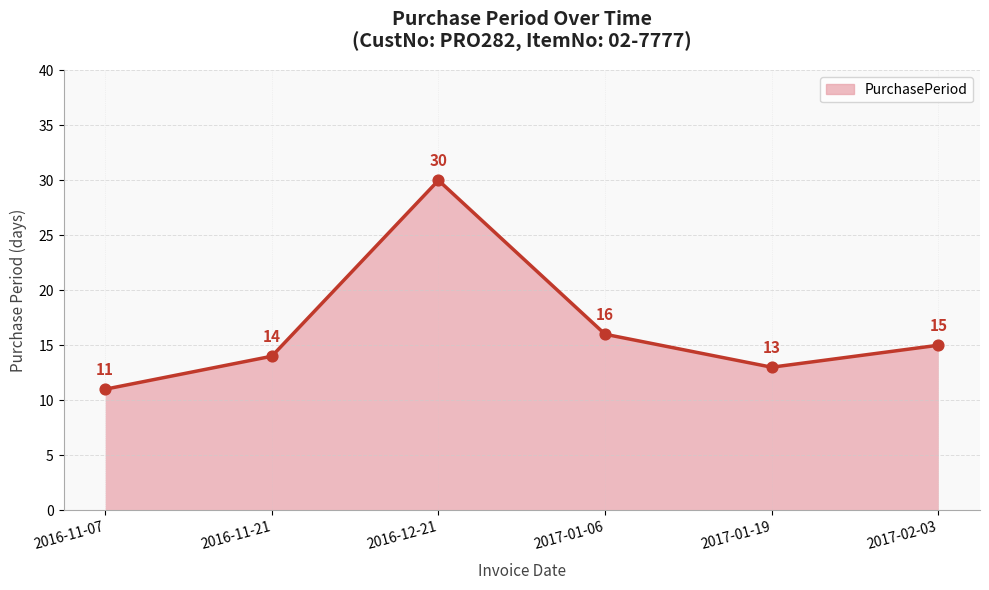

What is the change in value from 2016-11-07 to 2017-01-19?

+2